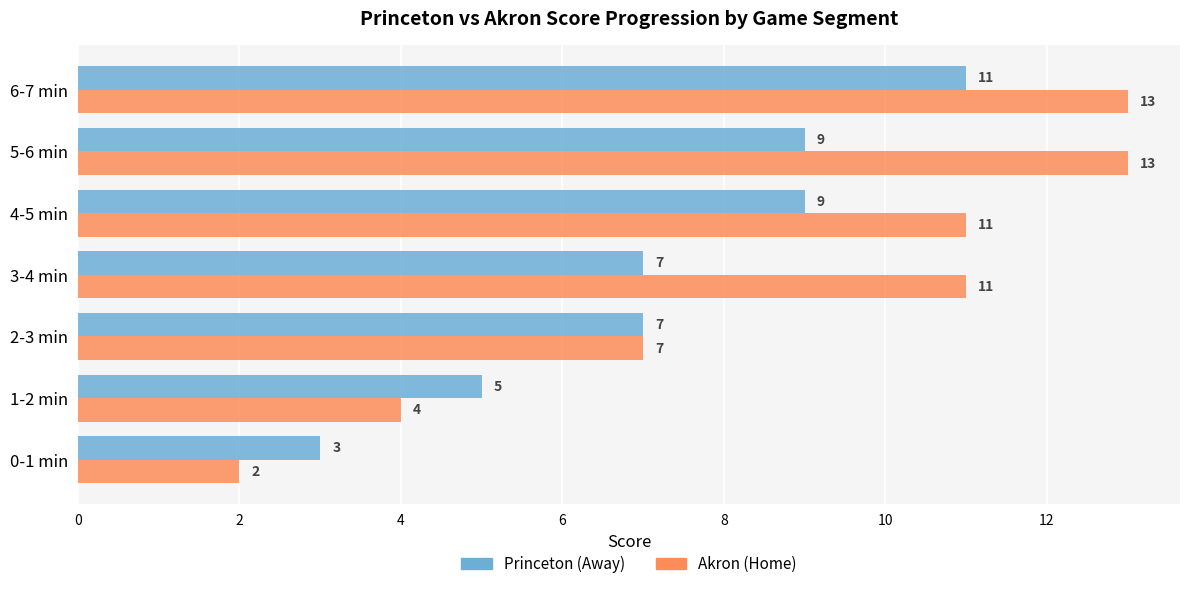

Rank the series by their average value, from highest to lowest.

Akron (Home), Princeton (Away)